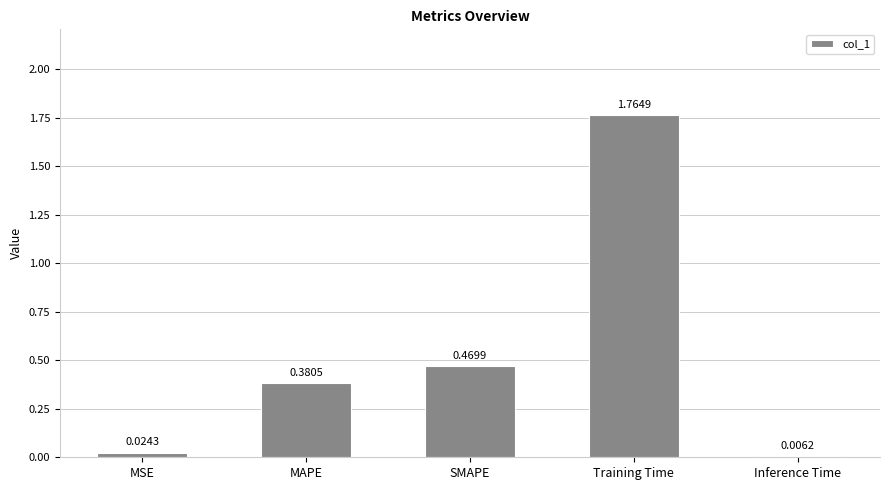

Which has a higher value, MSE or Inference Time?

MSE